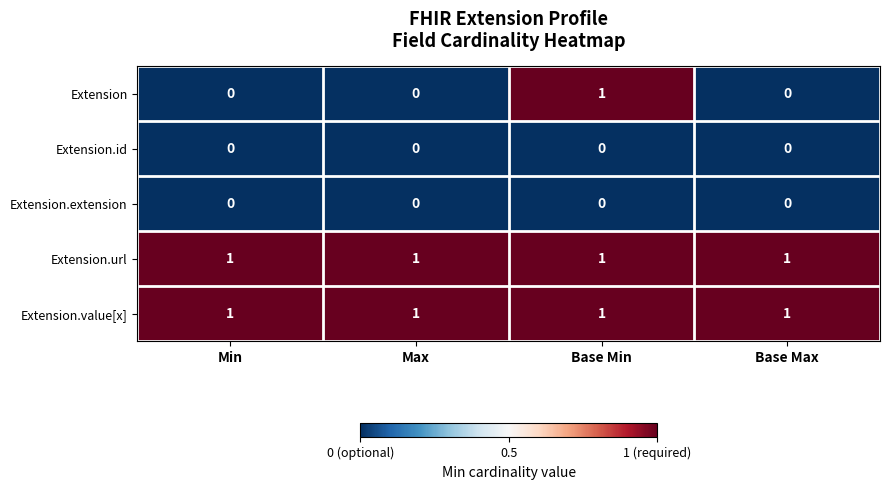

How many categories are shown in the chart?

4